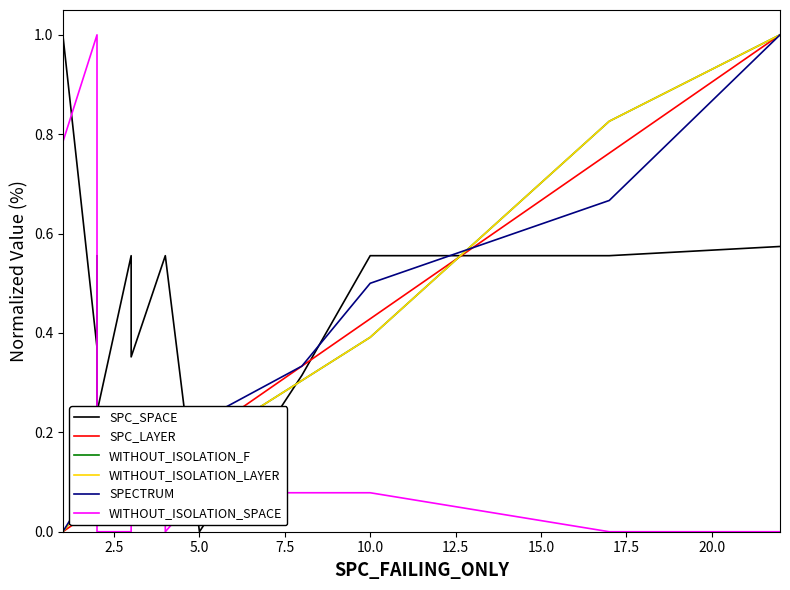

True or false: WITHOUT_ISOLATION_SPACE and WITHOUT_ISOLATION_LAYER cross at least once.

True